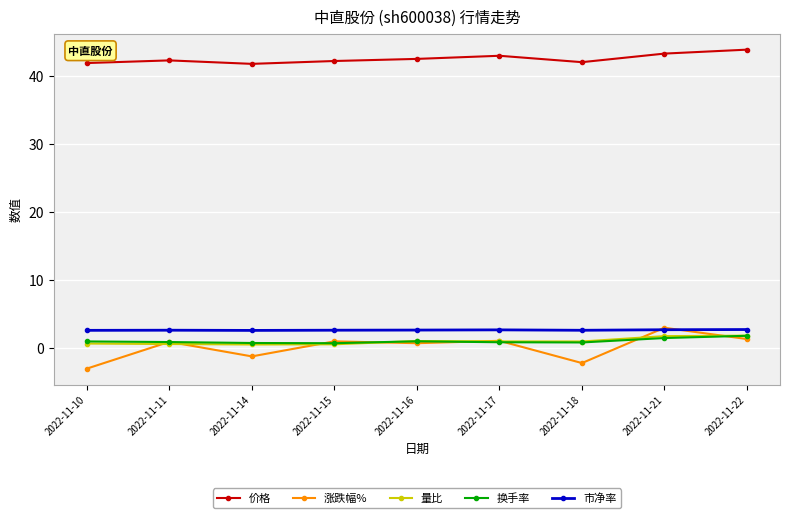

The 换手率 series shows 1.0 at 2022-11-10. True or false?

True